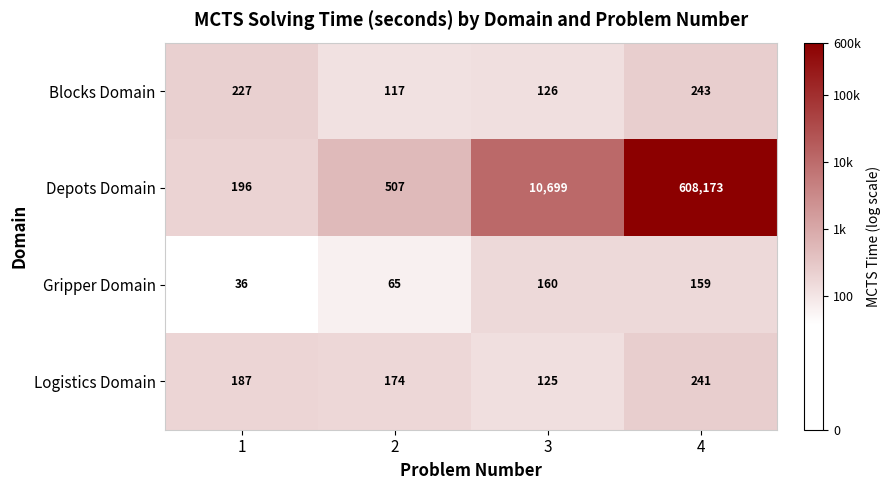

How many series are shown in this chart?

4